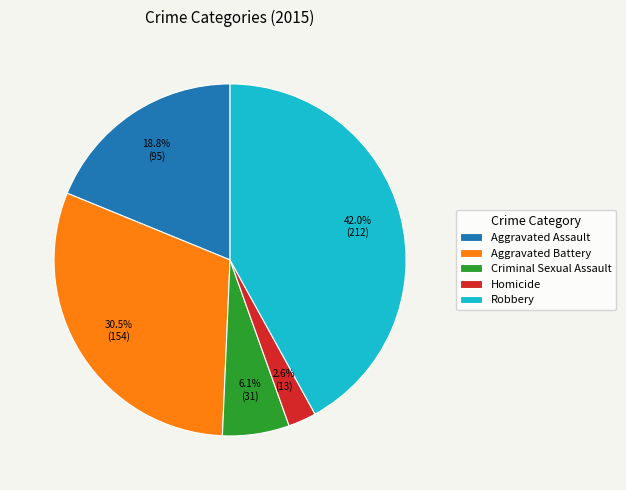

Which slice is the smallest?

Homicide